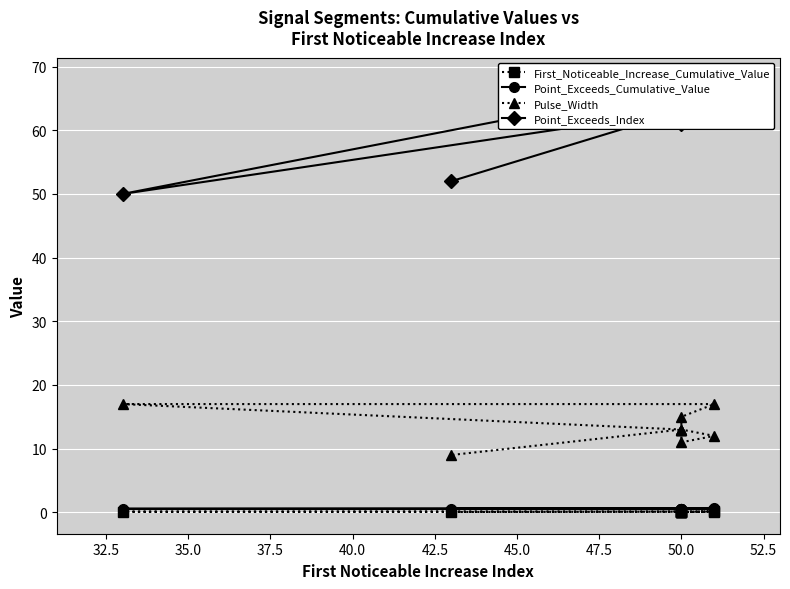

At how many categories does at least one series exceed 34?

10